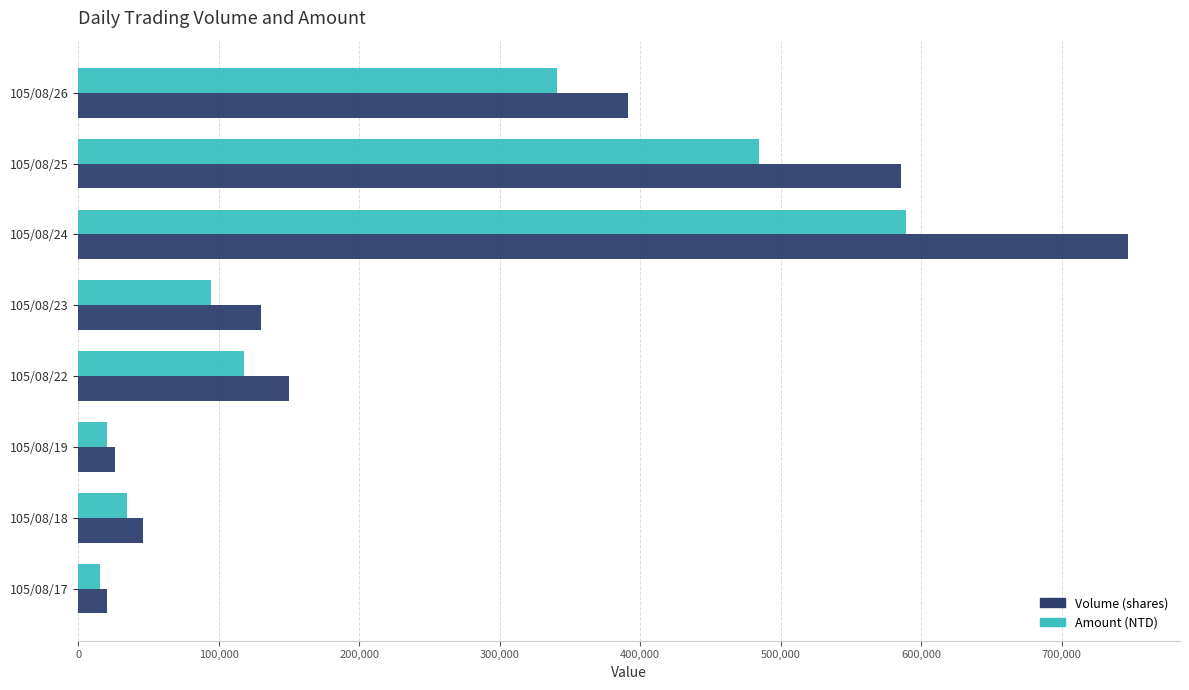

Which series has the widest spread of values?

Volume (shares)